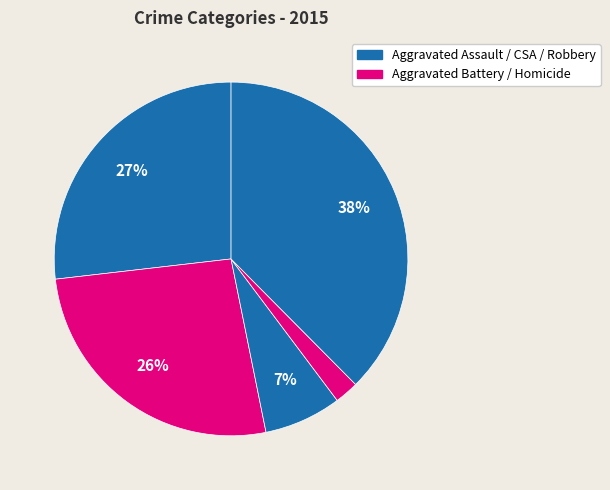

How many segments does this pie chart have?

5